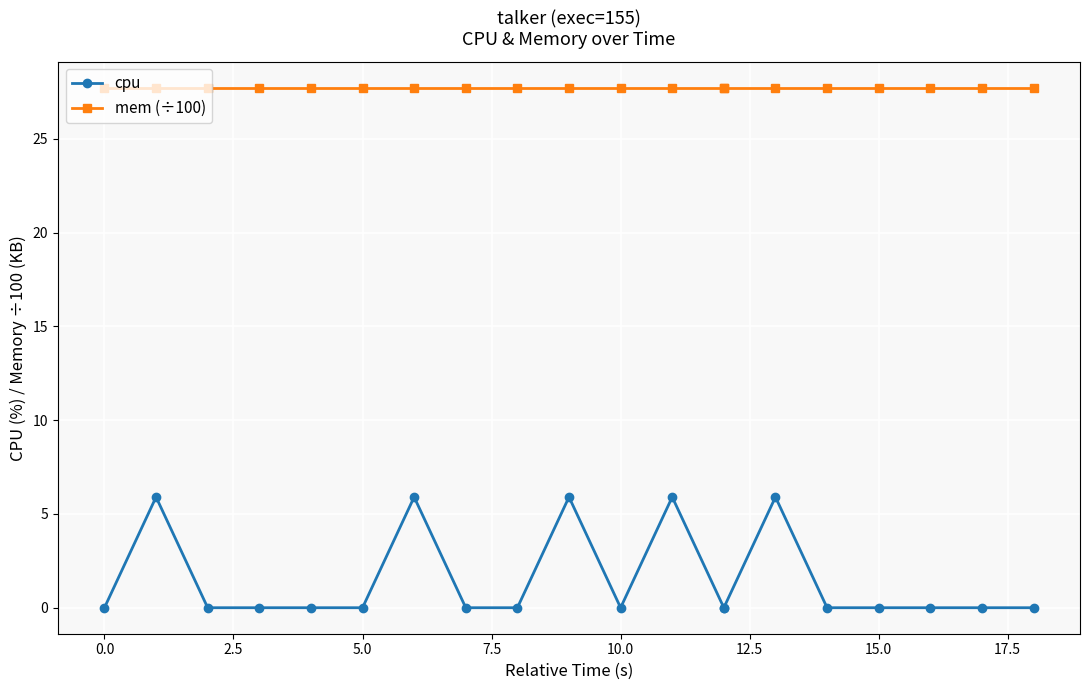

True or false: mem (÷100) has a value of 37.4 at 17.5.

False